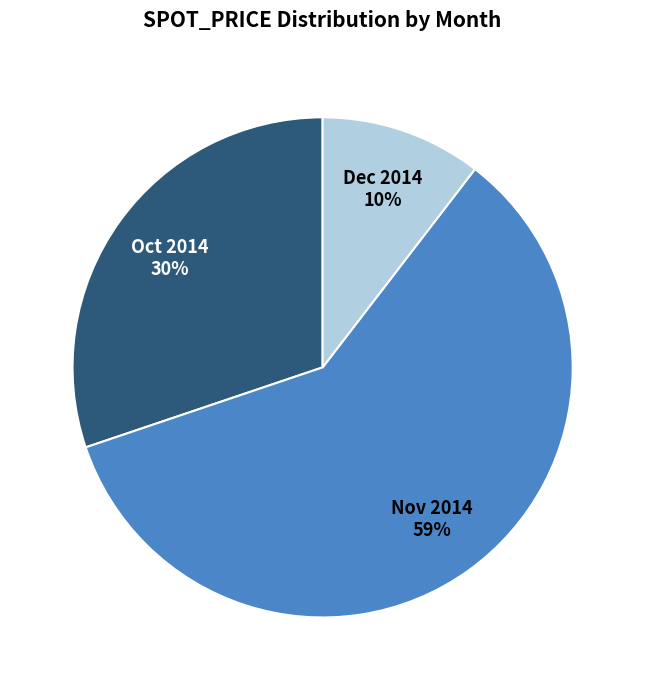

To the nearest percent, what percentage of the pie is Dec 2014?

10%